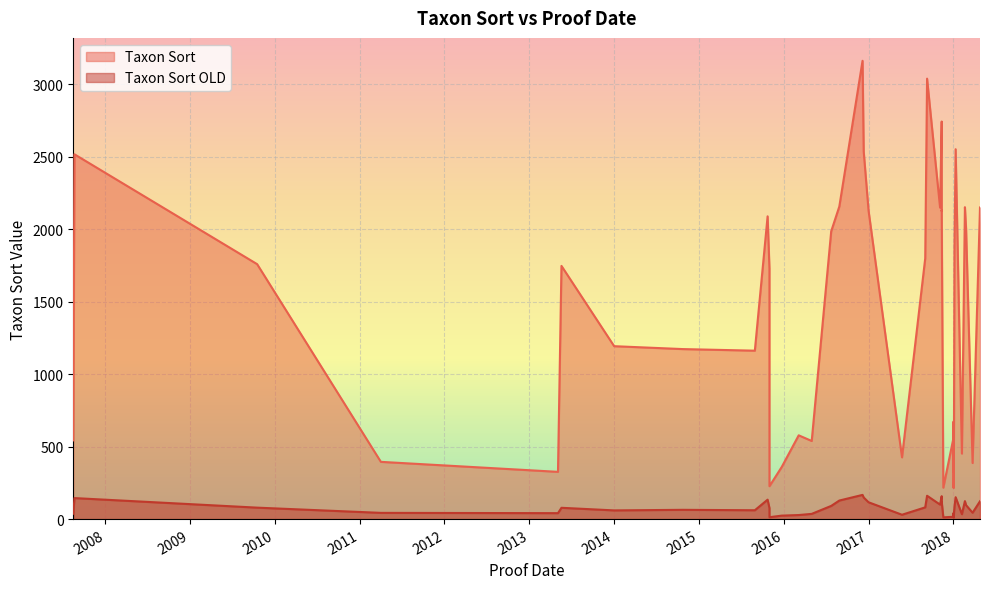

Which series changed the most between 5 and 23?

Taxon Sort